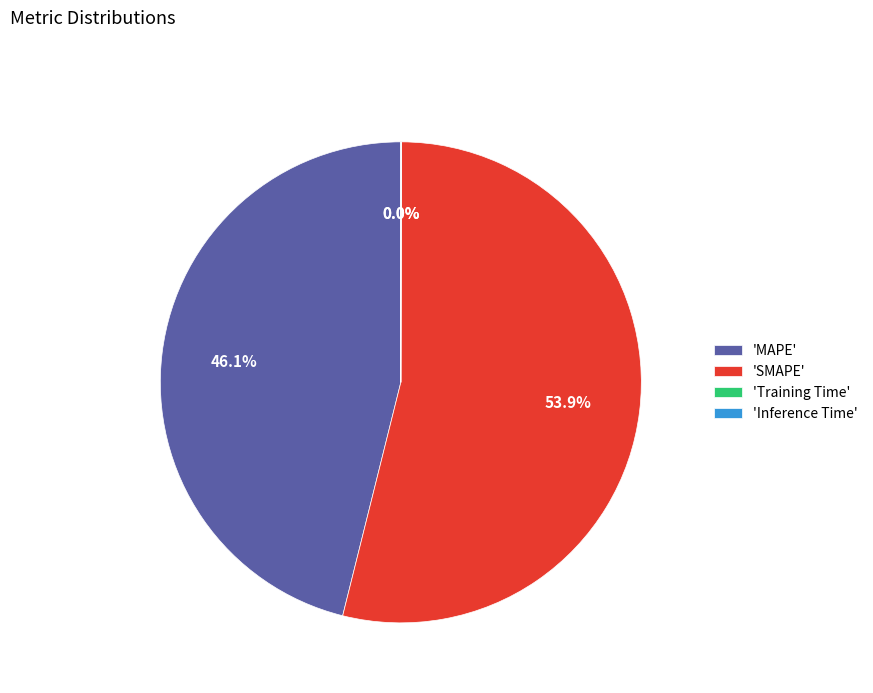

Is there any slice that represents more than half of the pie?

Yes